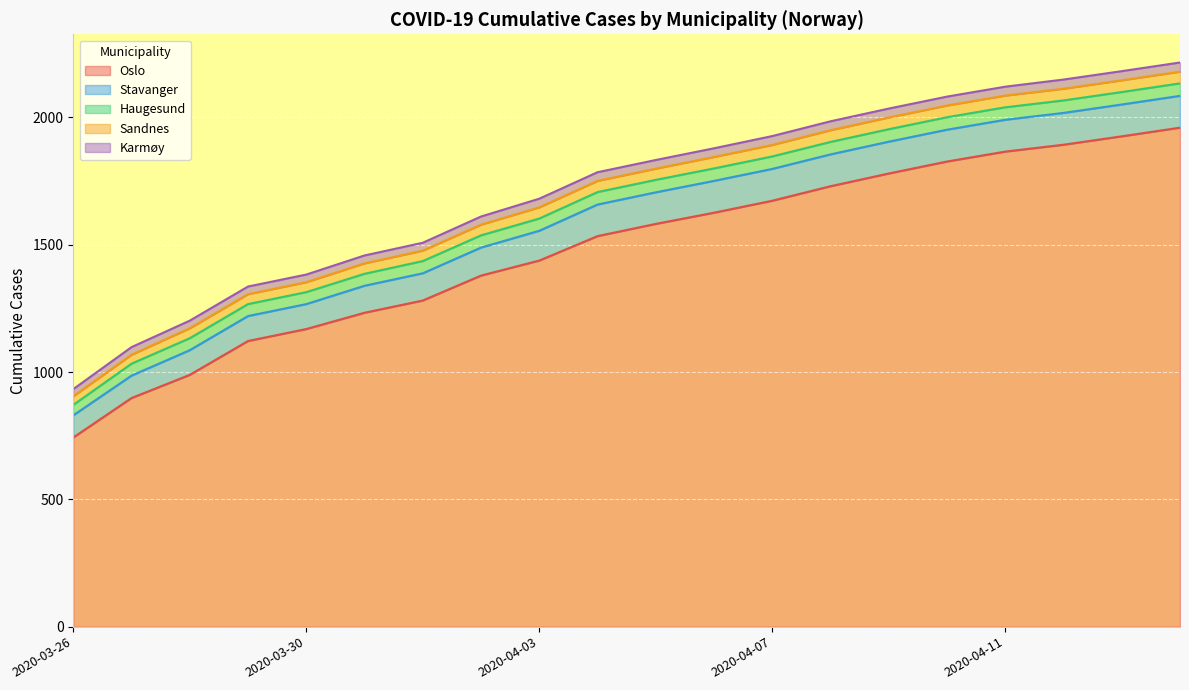

What is the average value of the Stavanger series?

114